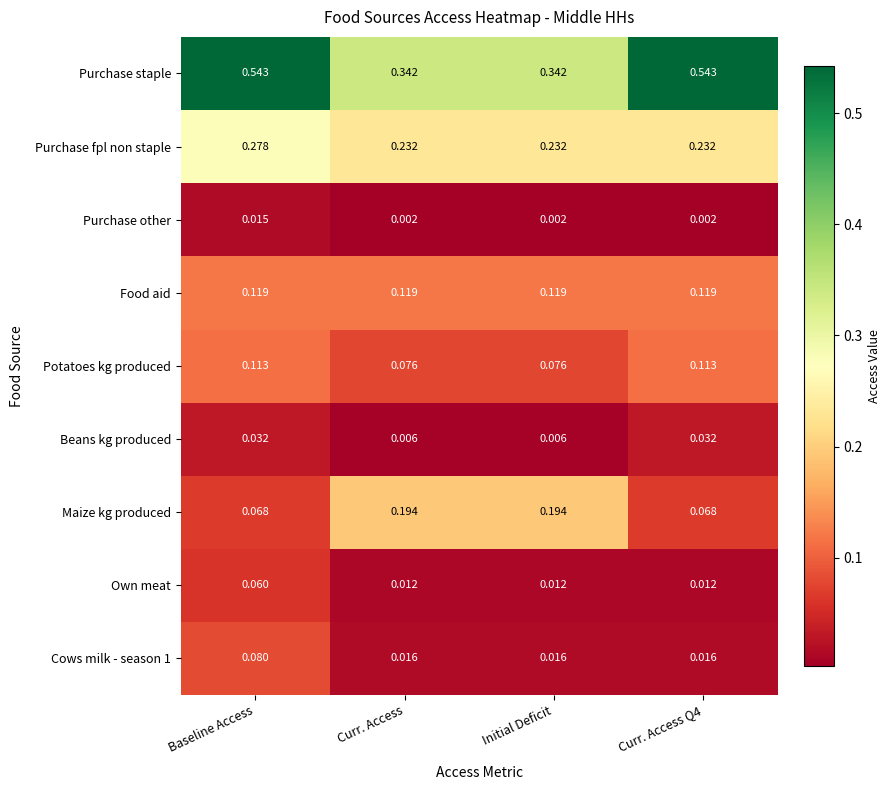

Is the value of Food aid at Curr. Access greater than the value of Beans kg produced at Curr. Access Q4?

Yes